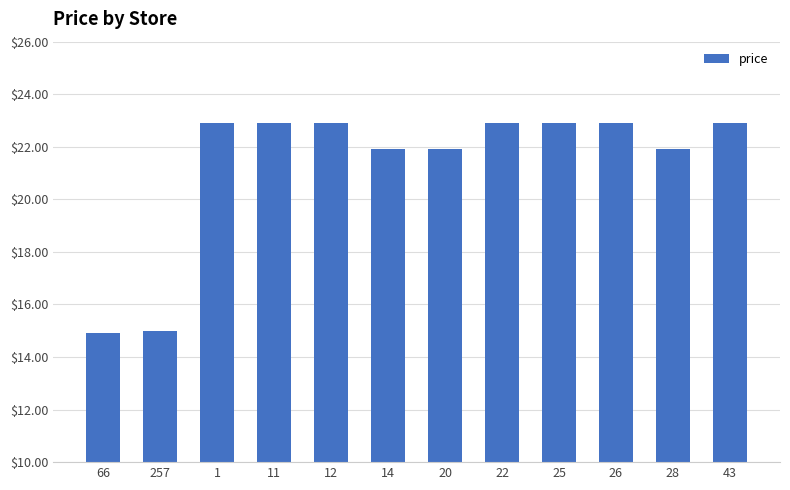

What is the value of the 10th bar from the left?

22.9